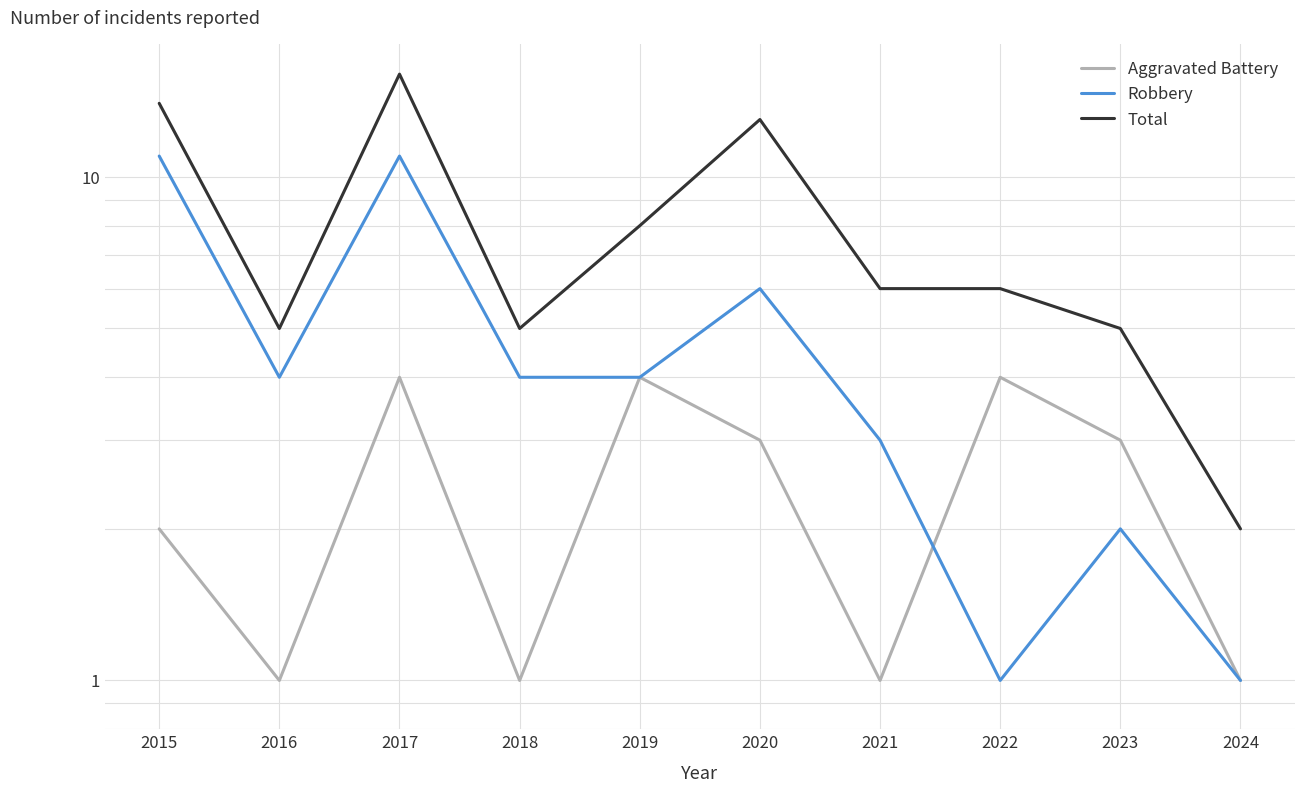

In Total, how many points are higher than both neighbors (excluding endpoints)?

2